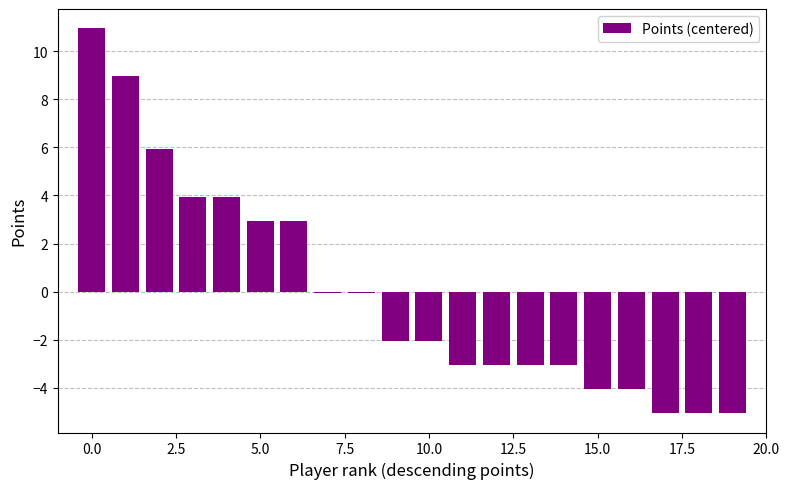

What is the maximum value shown in the chart?

10.9